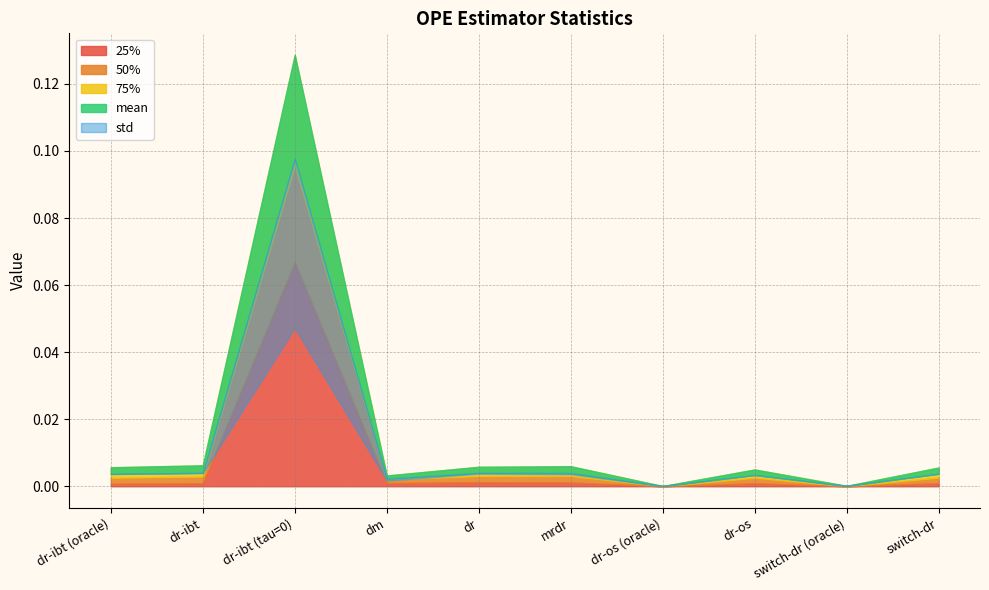

True or false: 50% and 25% cross at least once.

False